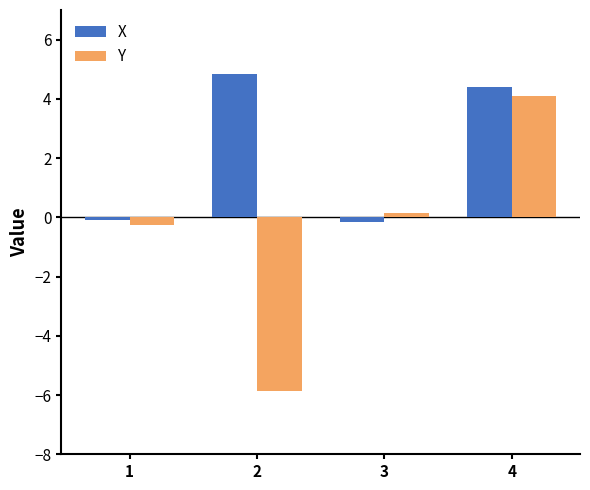

How many data points in Y are less than 0?

2